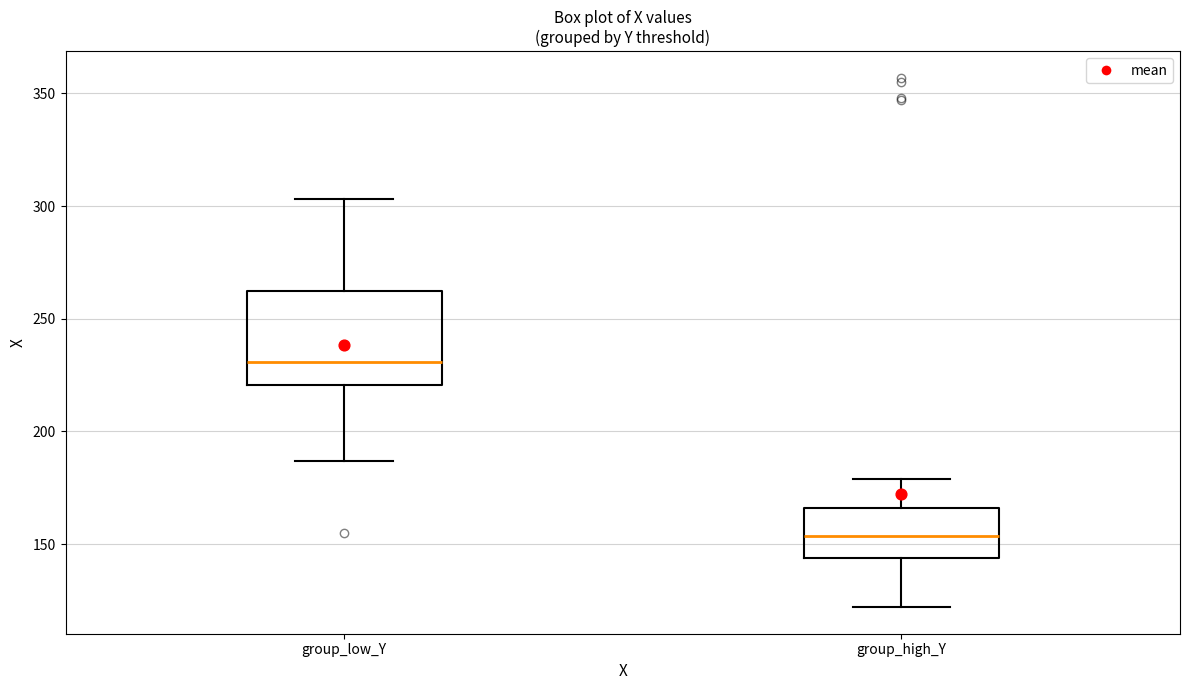

Reading left to right, read every box against the y-axis: the position of its median line, the range the box covers, and the ends of its whiskers. The values are not printed on the chart, so give them approximately, as read against the axis.

group_low_Y: median 230, box 220 to 265, whiskers 185 to 305
group_high_Y: median 155, box 145 to 165, whiskers 120 to 180